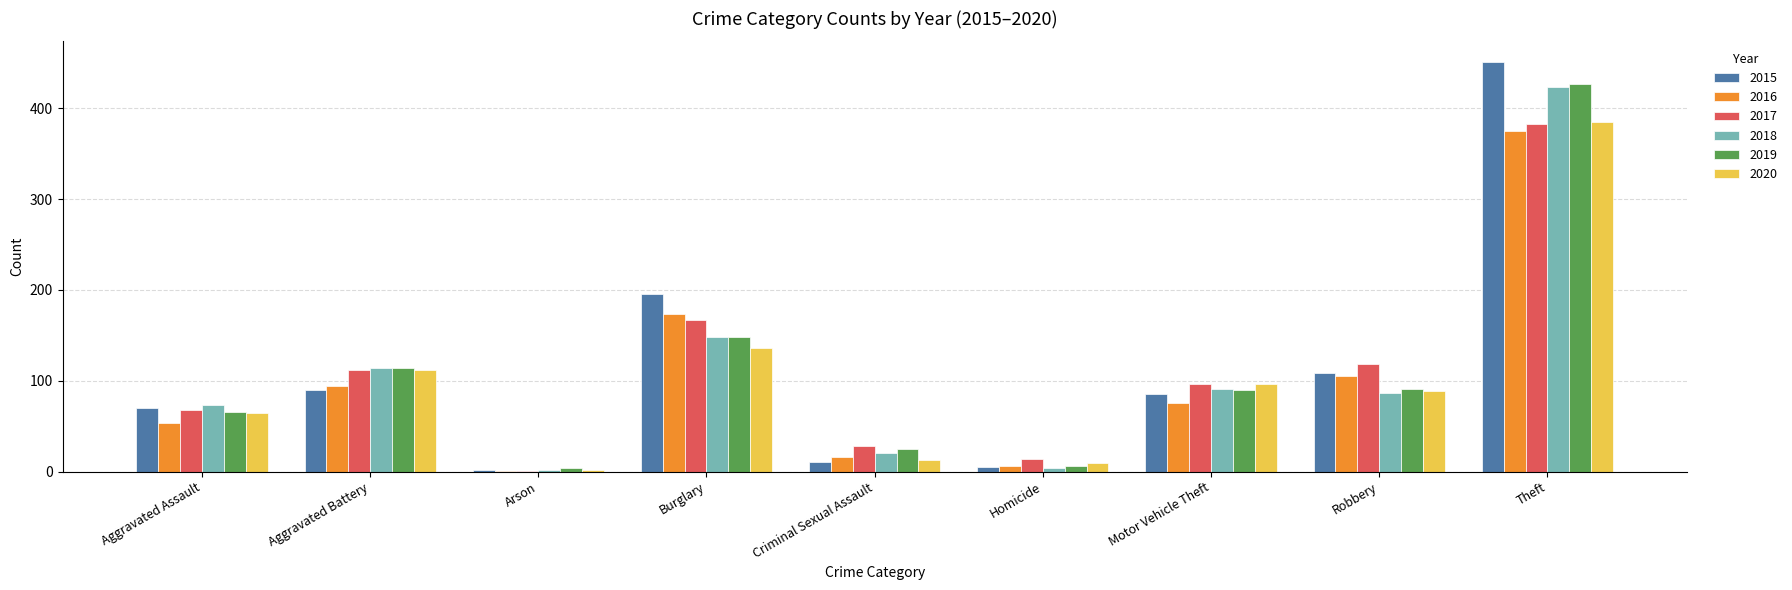

What is the sum of all 2019 values?

971